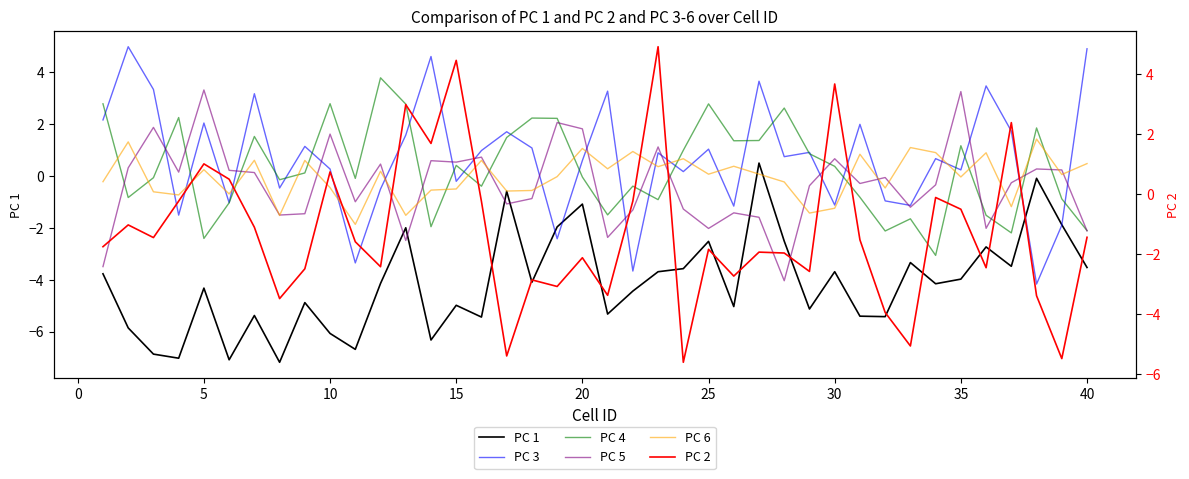

What is the maximum value shown in the chart?

5.0